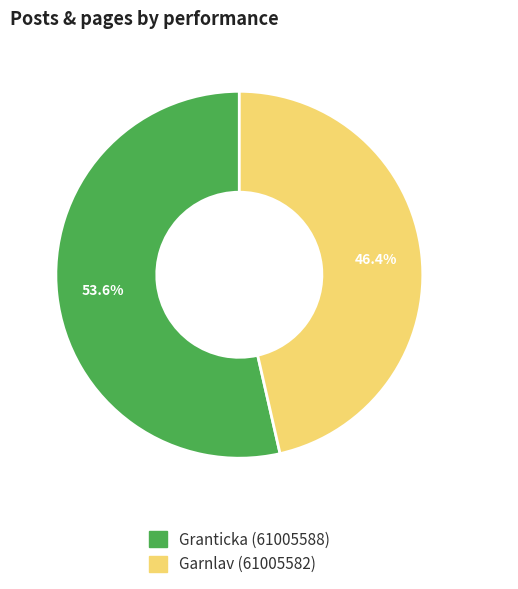

How much of the chart is everything except Granticka (61005588)?

46.4%